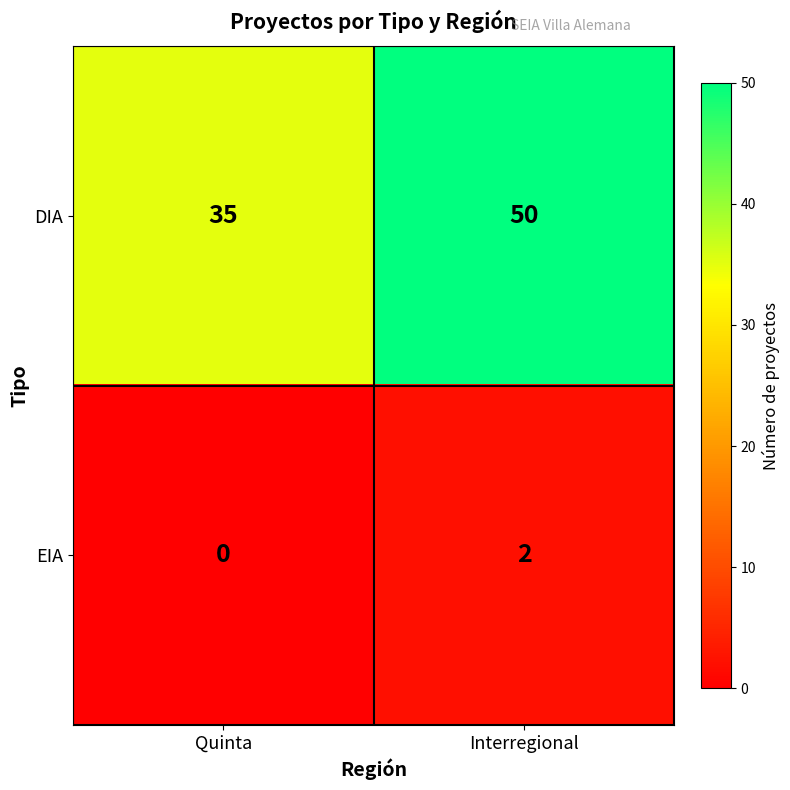

What is the sum of all DIA values?

85